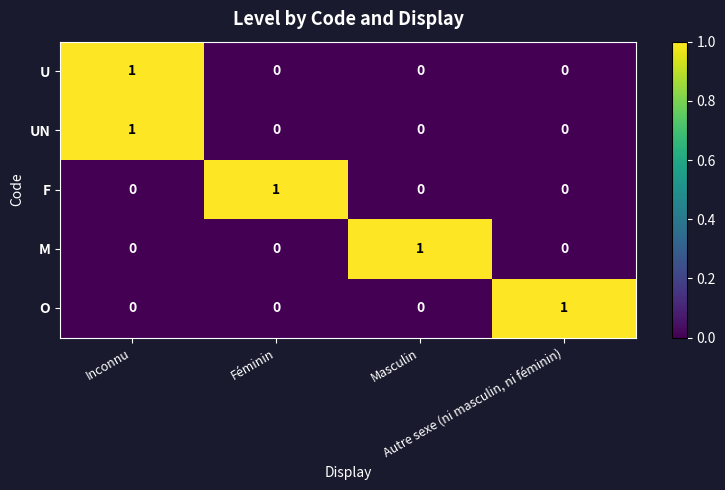

At how many categories does at least one series exceed 0?

4